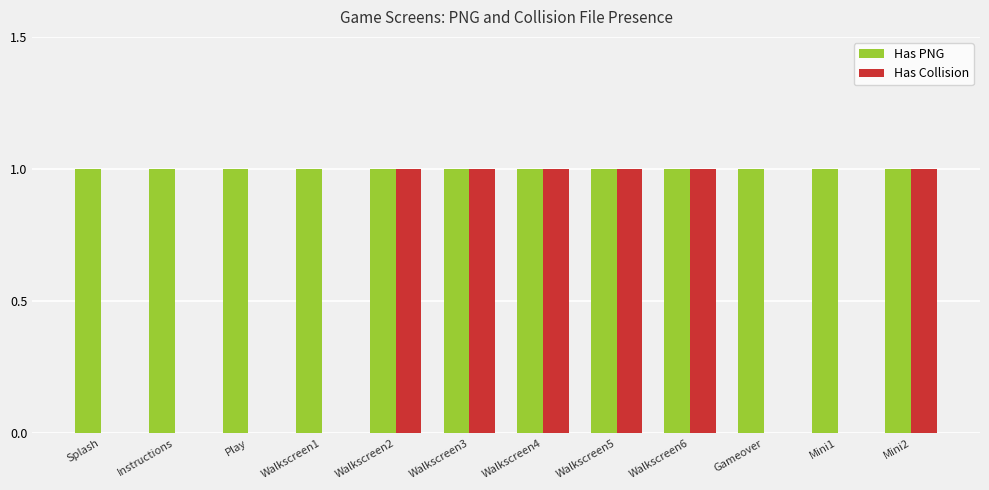

Is it true that Has PNG equals 1 at Instructions?

True